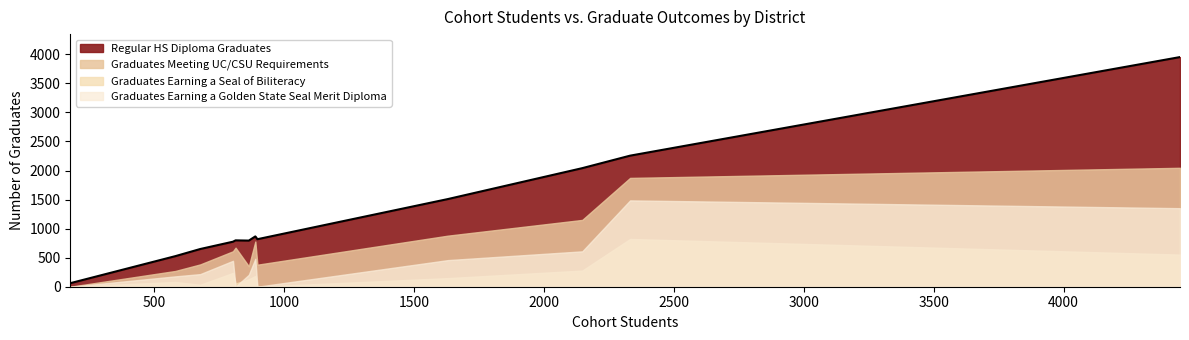

How many interior local valleys (lower than both neighbors) does the data have?

2